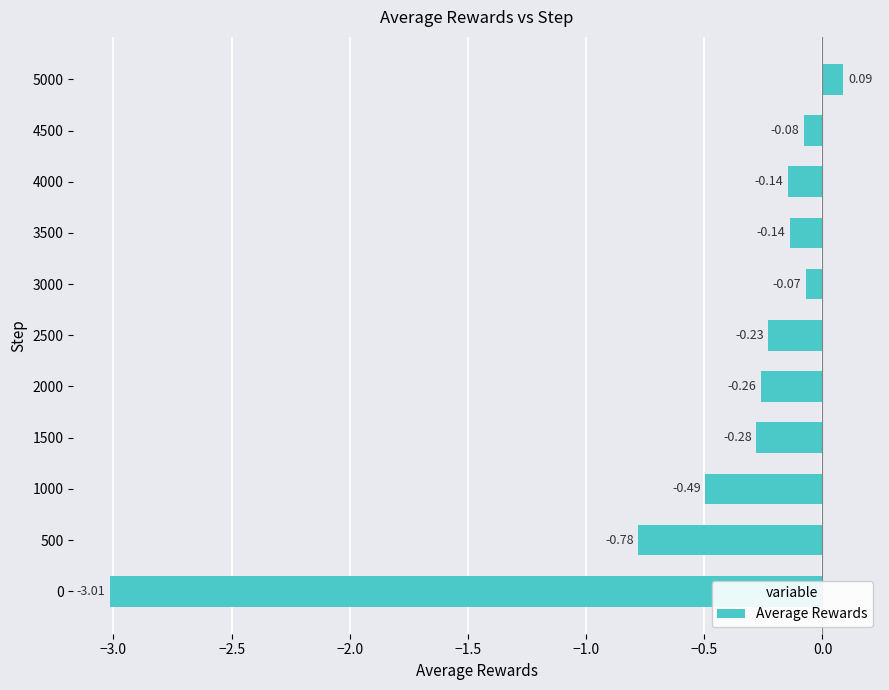

What is the difference between the maximum and second lowest values?

0.9